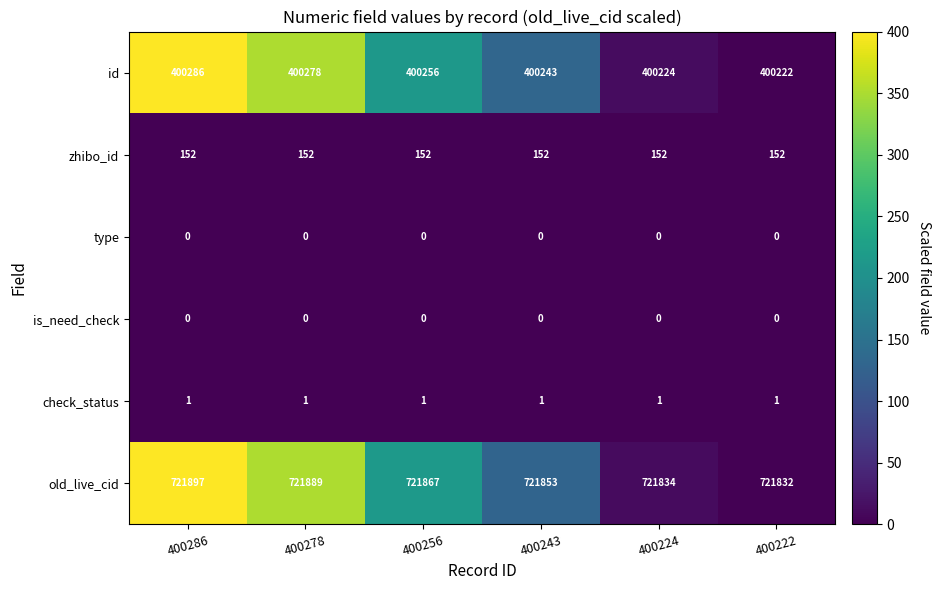

Which label corresponds to the largest value in the chart?

400286